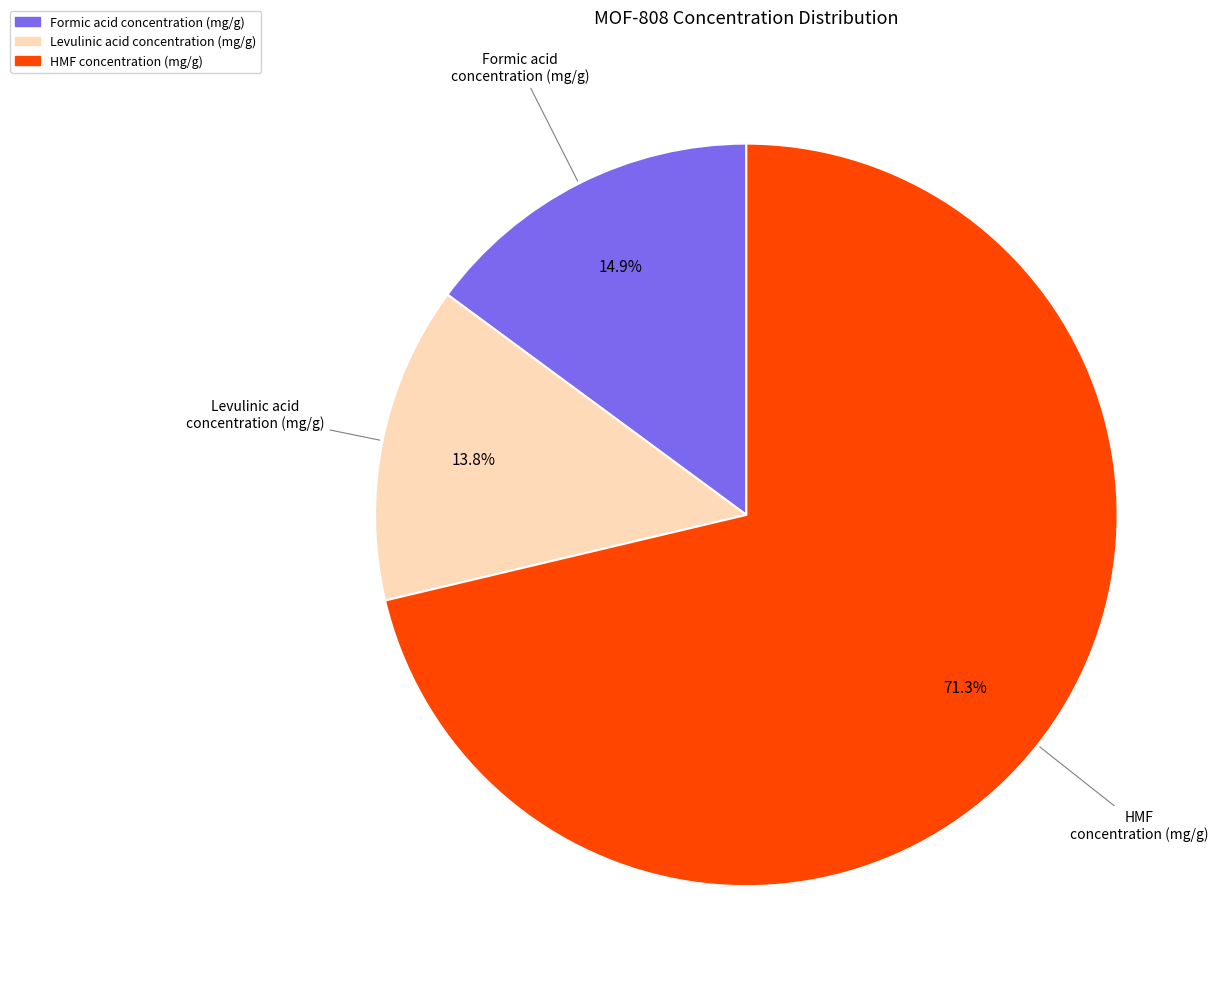

What percentage do Formic acid concentration (mg/g) and Levulinic acid concentration (mg/g) together represent?

28.7%